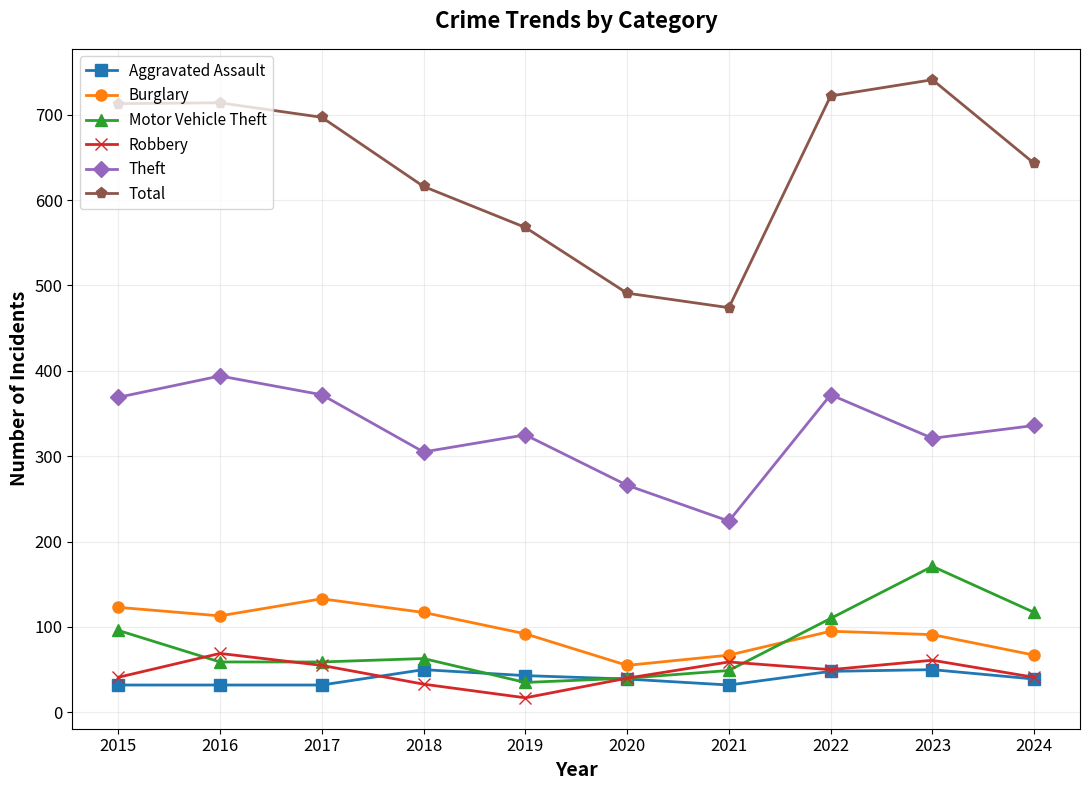

How many lines are shown in the chart?

6